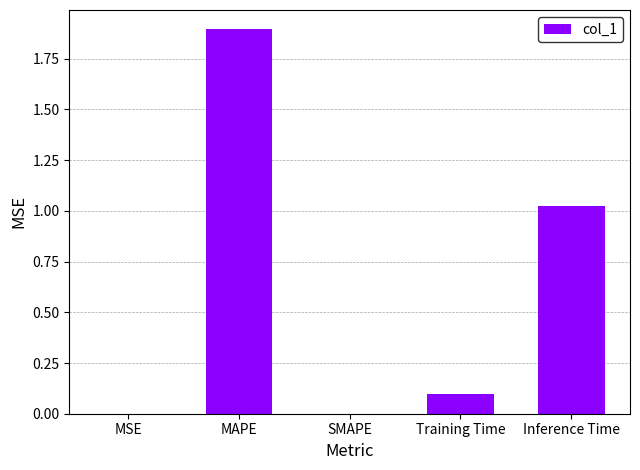

What is the sum of the values at MAPE and SMAPE?

1.9